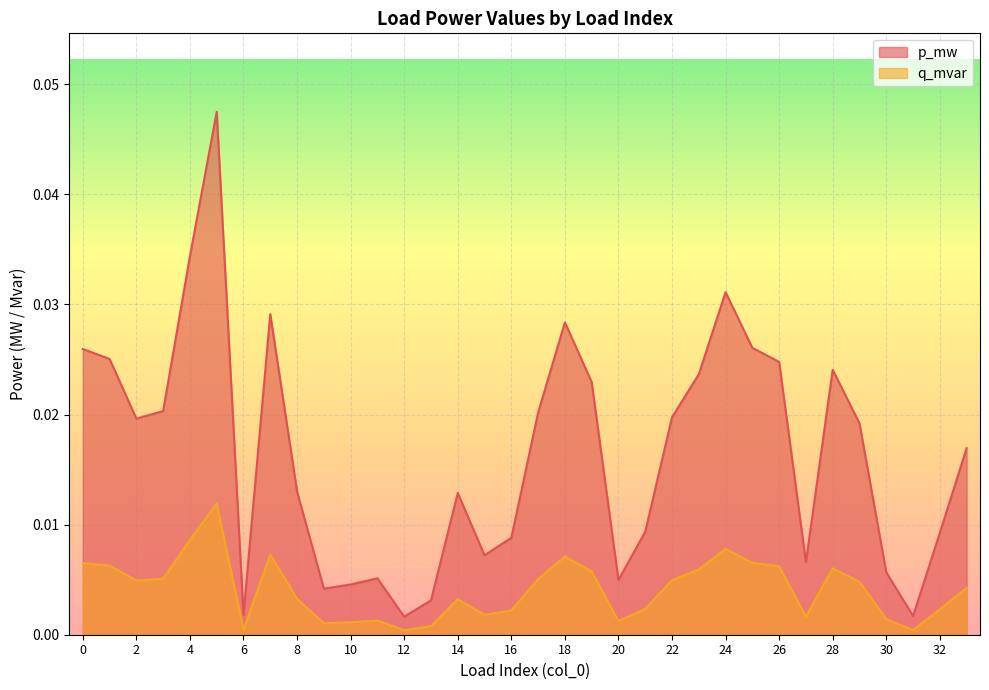

True or false: q_mvar and p_mw cross at least once.

False